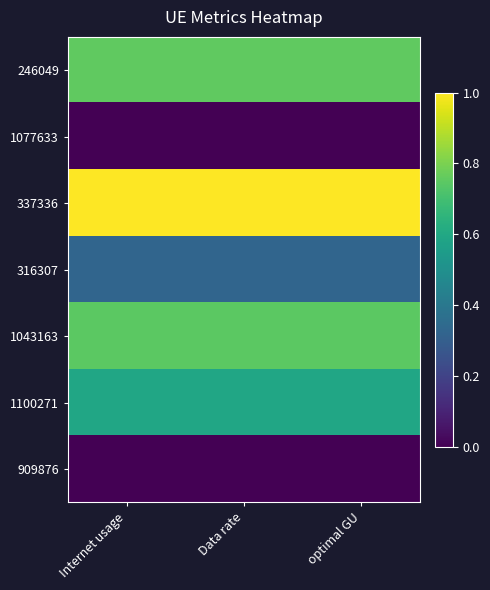

Reading left to right, extract all data points from this chart.

246049: Internet usage=0.8	Data rate=0.8	optimal GU=0.8
1077633: Internet usage=0.0	Data rate=0.0	optimal GU=0.0
337336: Internet usage=1.0	Data rate=1.0	optimal GU=1.0
316307: Internet usage=0.3	Data rate=0.3	optimal GU=0.3
1043163: Internet usage=0.7	Data rate=0.7	optimal GU=0.7
1100271: Internet usage=0.6	Data rate=0.6	optimal GU=0.6
909876: Internet usage=0.0	Data rate=0.0	optimal GU=0.0